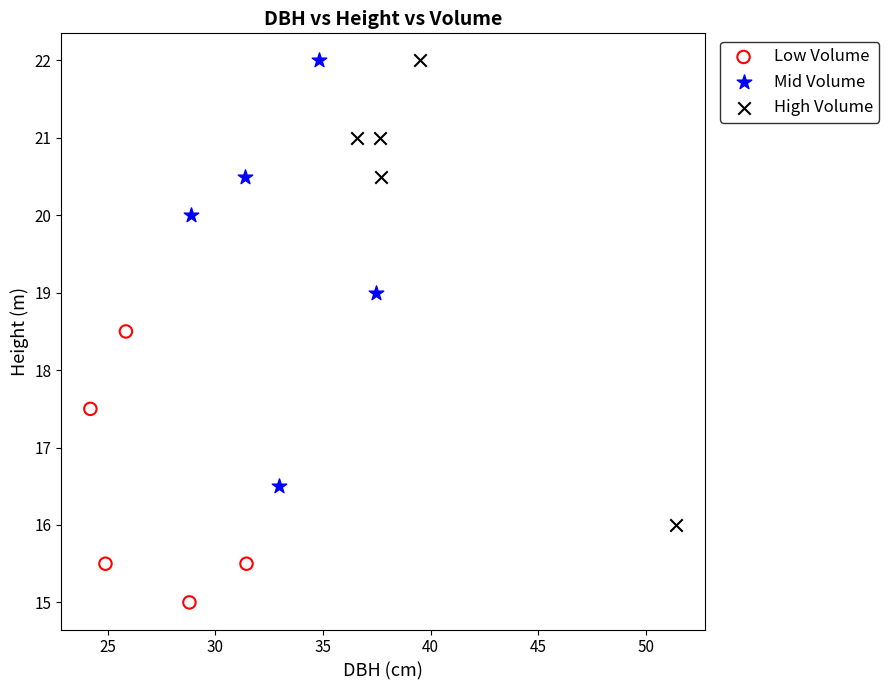

Which series contains the lowest Y value?

Low Volume